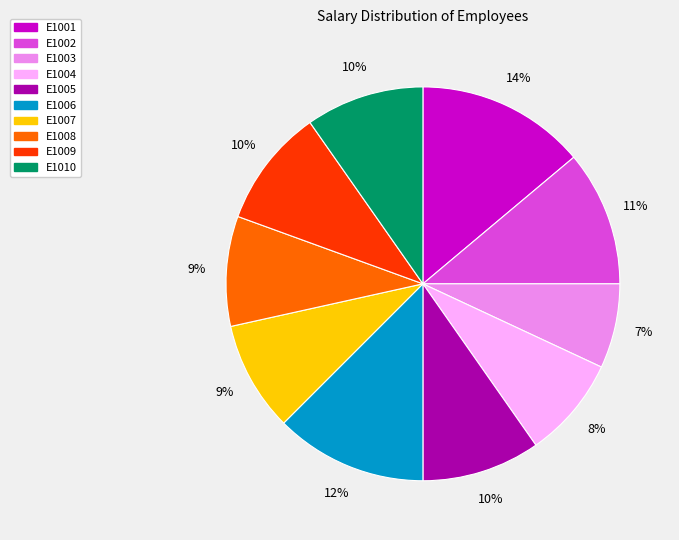

Is the sum of E1006 and E1001 greater than half?

No